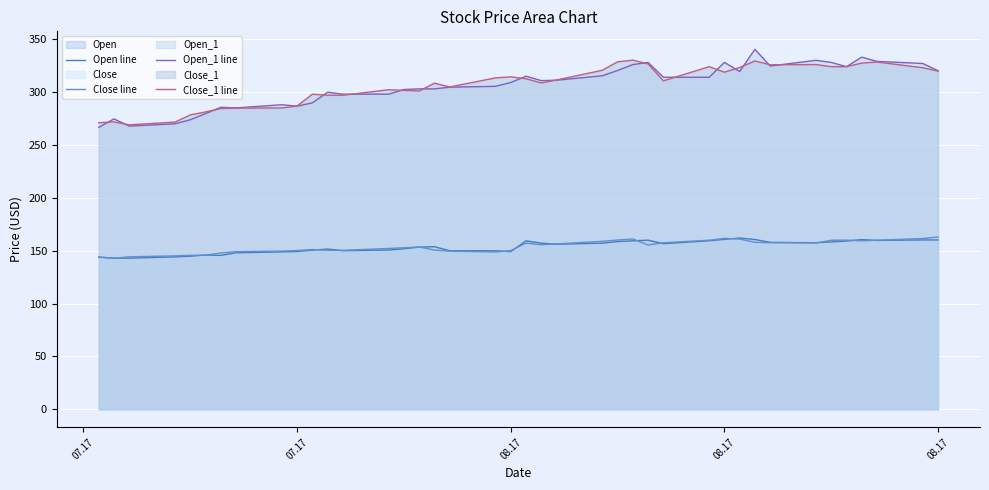

At how many categories does at least one series exceed 192?

40